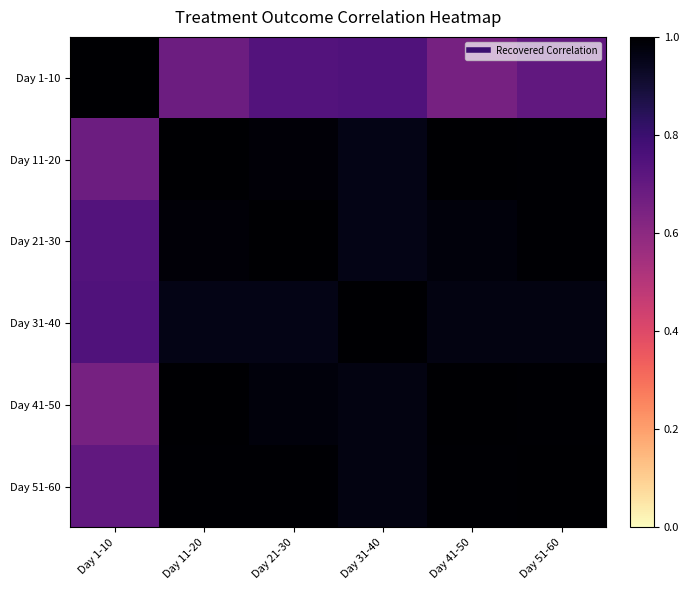

What is the total value across all series at Day 1-10?

4.5